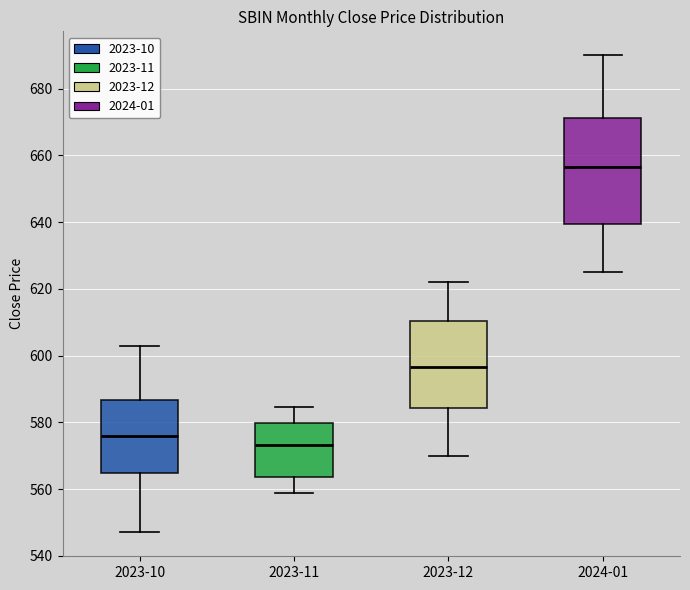

Where does the upper whisker of the box for 2023-12 end on the y-axis? The values are not printed on the chart, so give them approximately, as read against the axis.

622